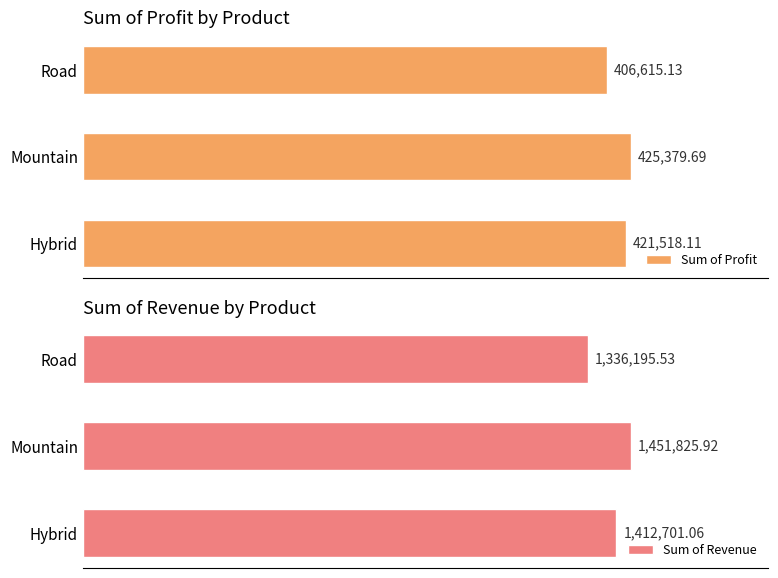

Rank the series by their average value, from highest to lowest.

Sum of Revenue, Sum of Profit